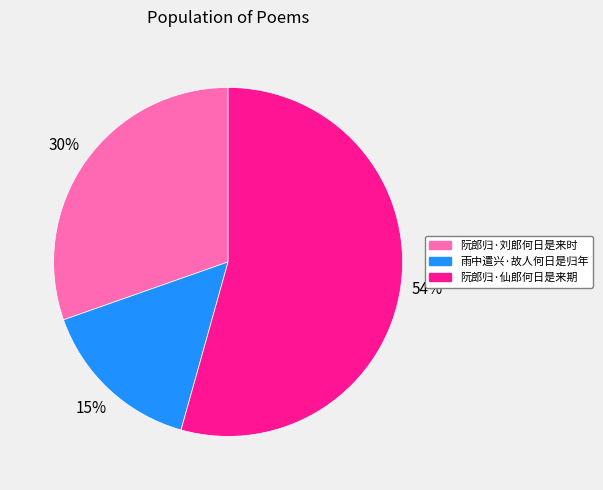

What is the largest slice in the pie chart?

阮郎归·仙郎何日是来期